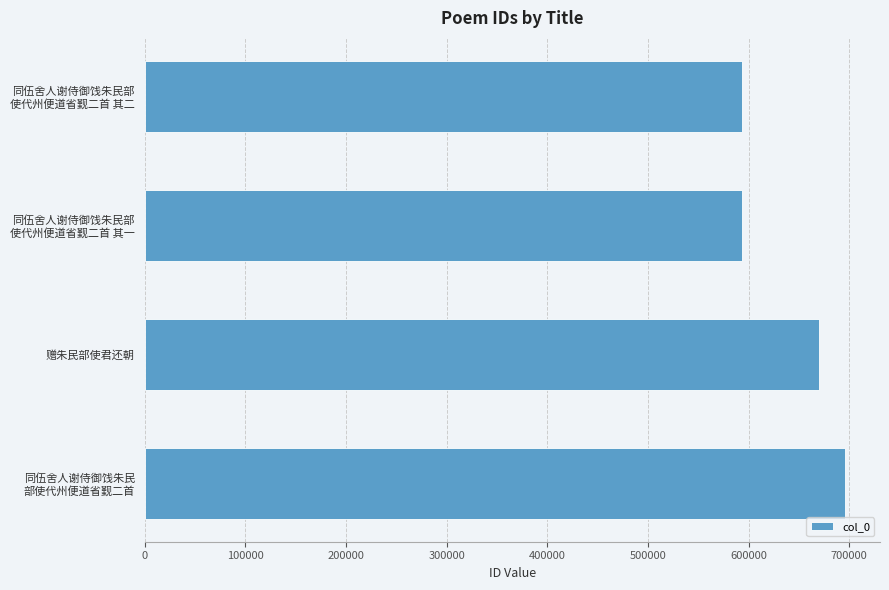

What is the sum of all values?

2551981